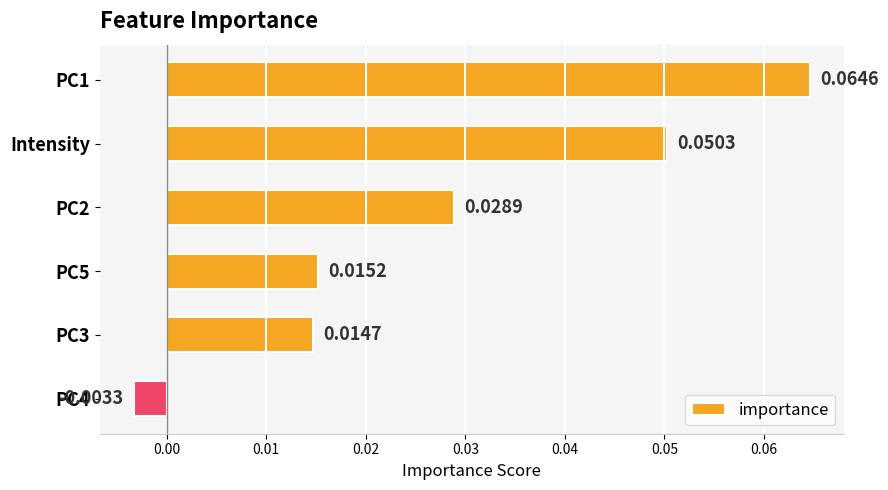

List the labels in order of value, largest first.

PC1, Intensity, PC2, PC5, PC3, PC4